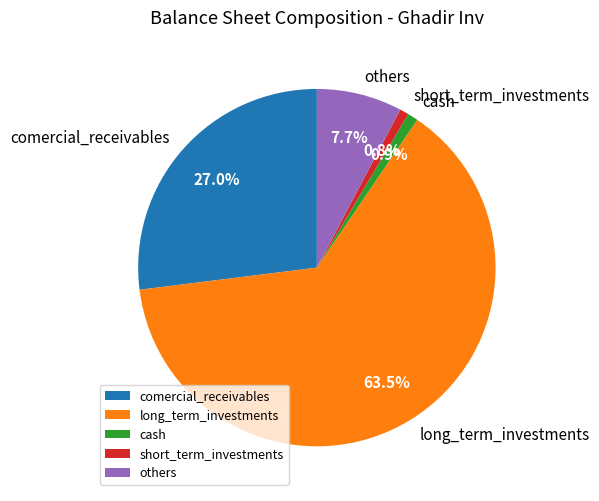

What is the largest slice in the pie chart?

long_term_investments